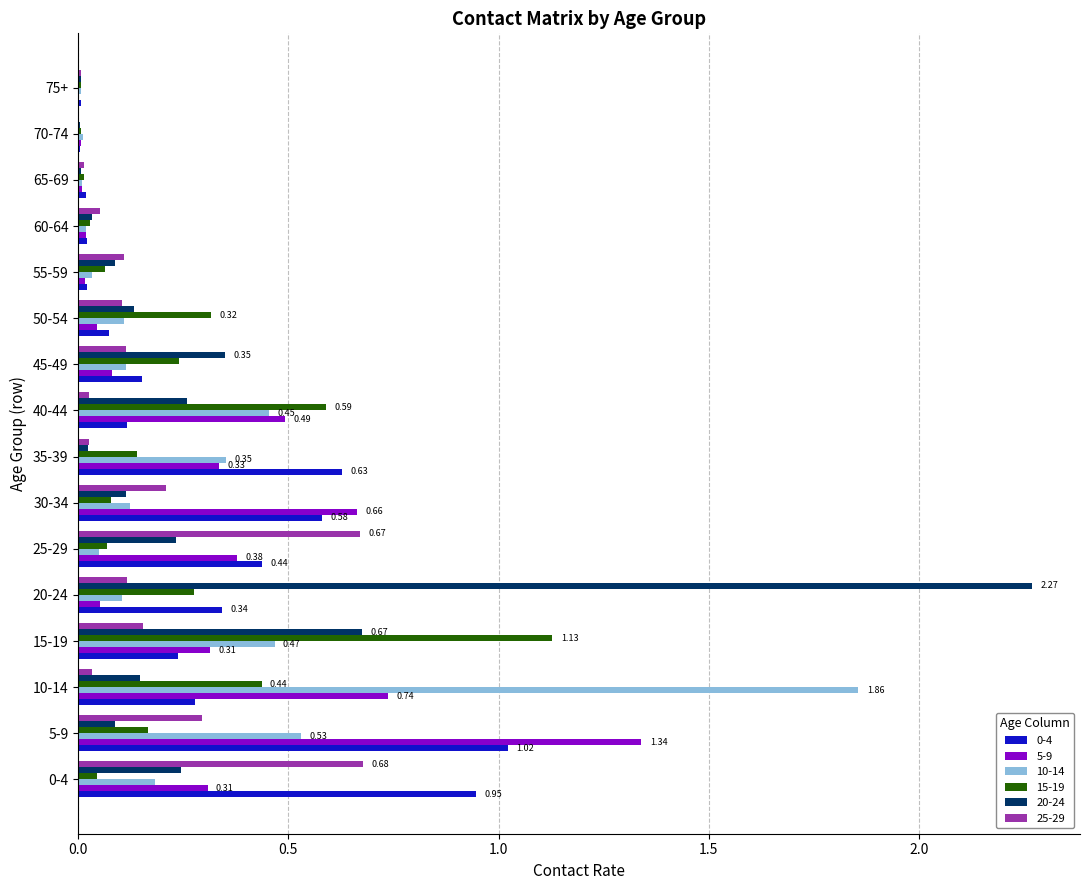

Which series changed the most between 15-19 and 25-29?

15-19